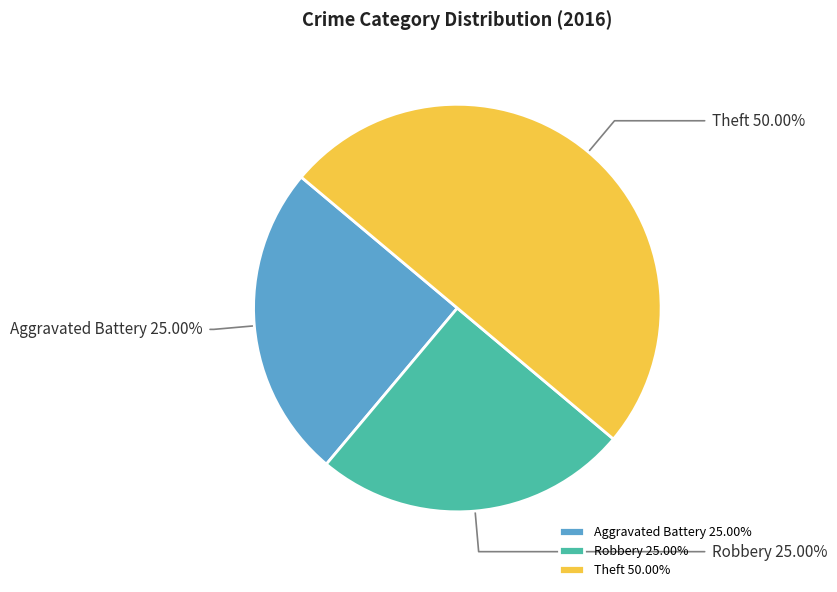

True or false: Aggravated Battery accounts for 17% of the total.

False